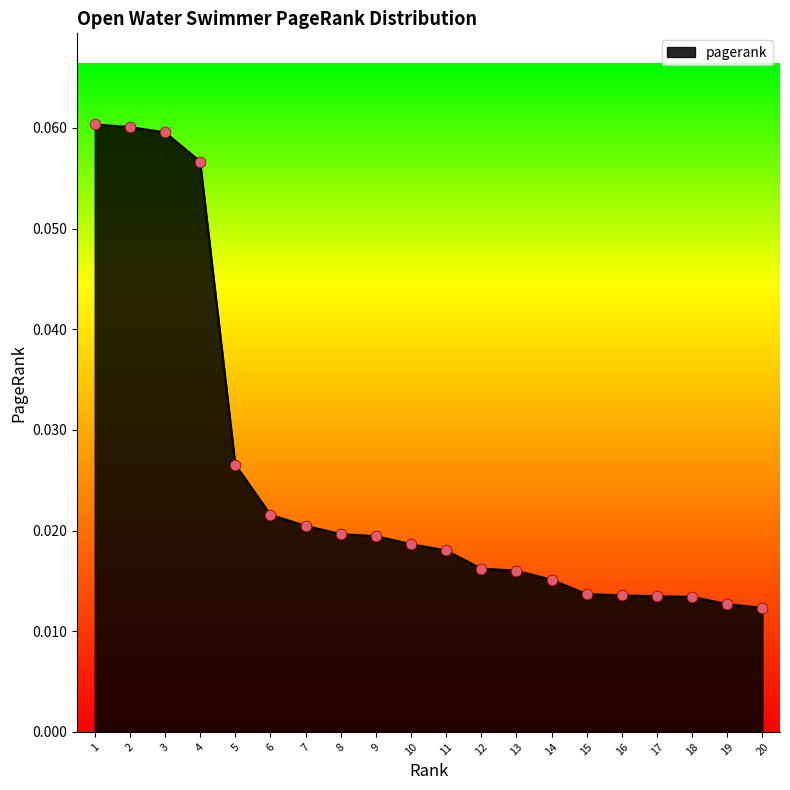

Which has a higher value, 5 or 6?

5